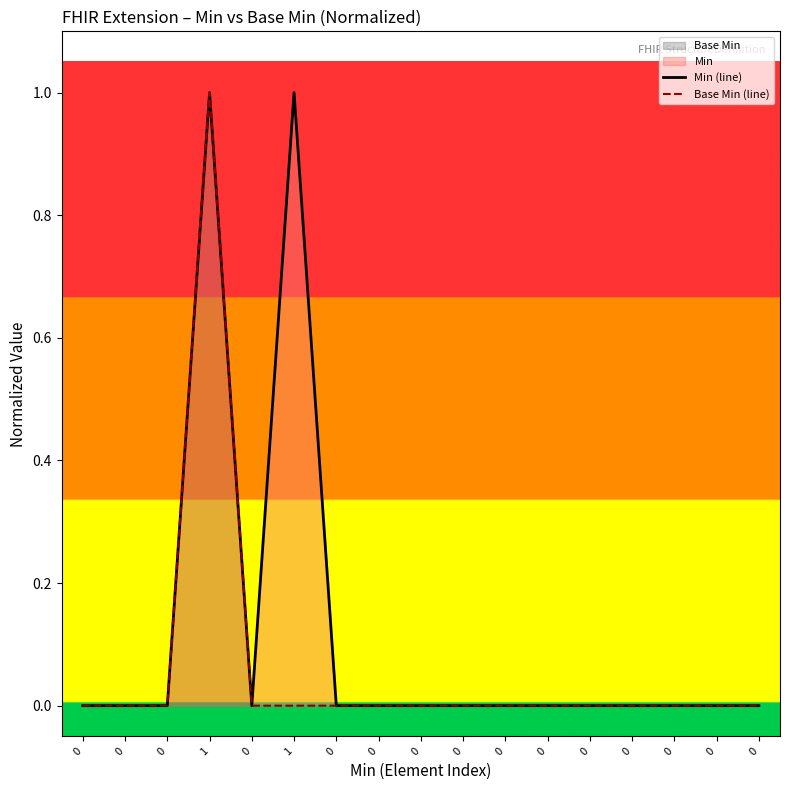

Is the value of Base Min (line) at 0 greater than the value of Min (line) at 0?

No